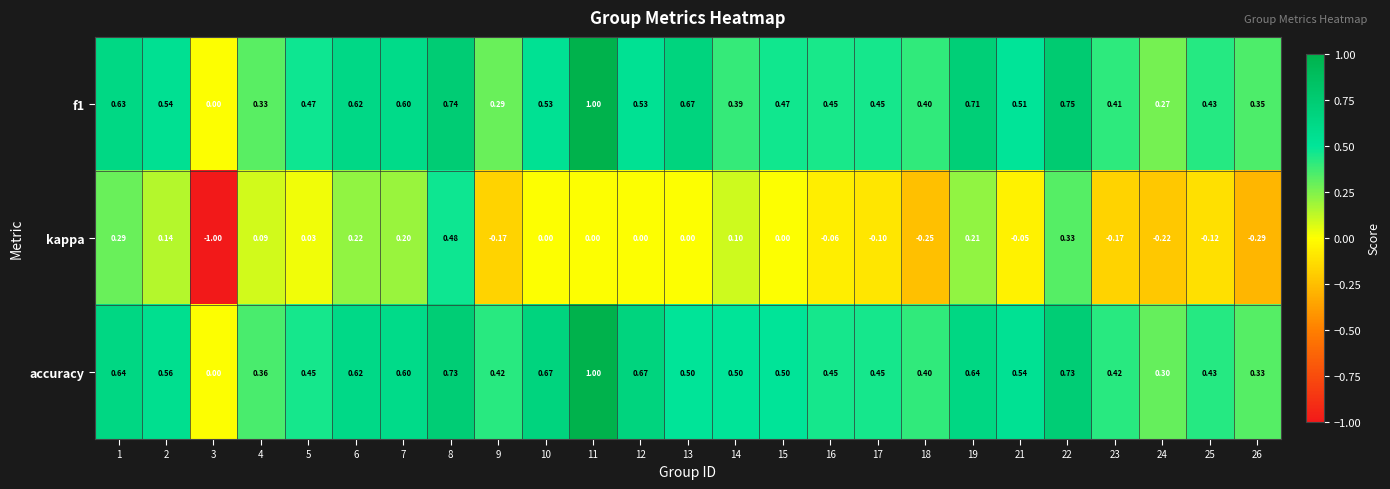

Which series has the largest total across all categories?

accuracy